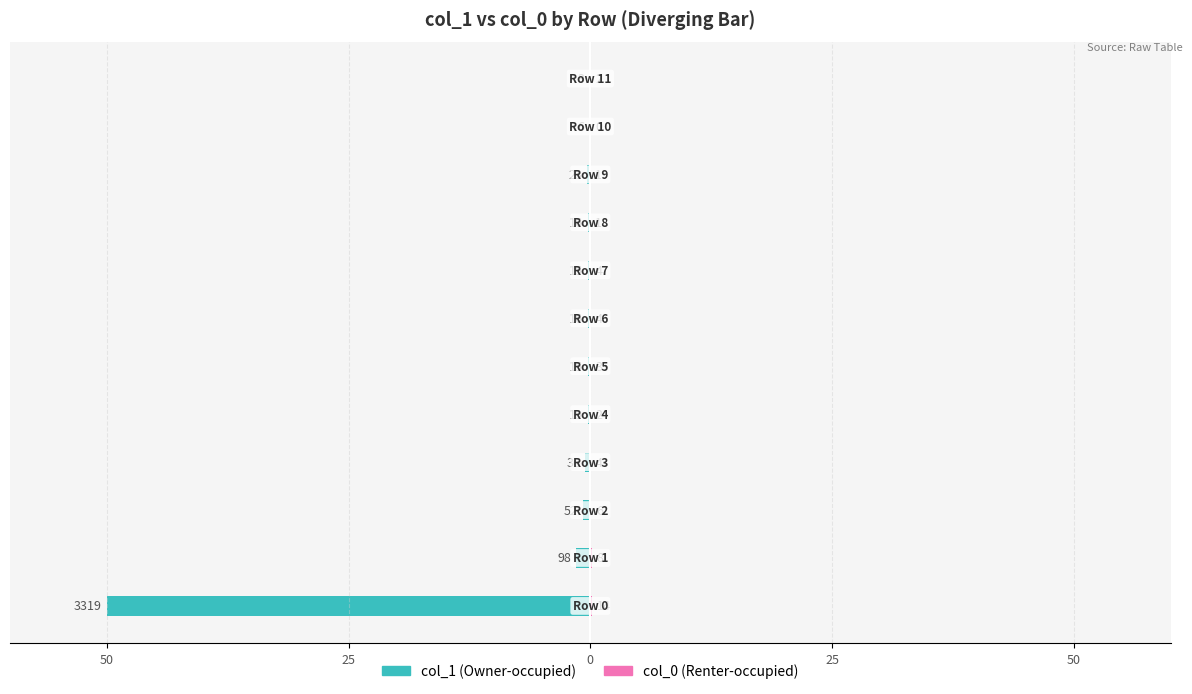

Which series has the largest range (max minus min)?

col_1